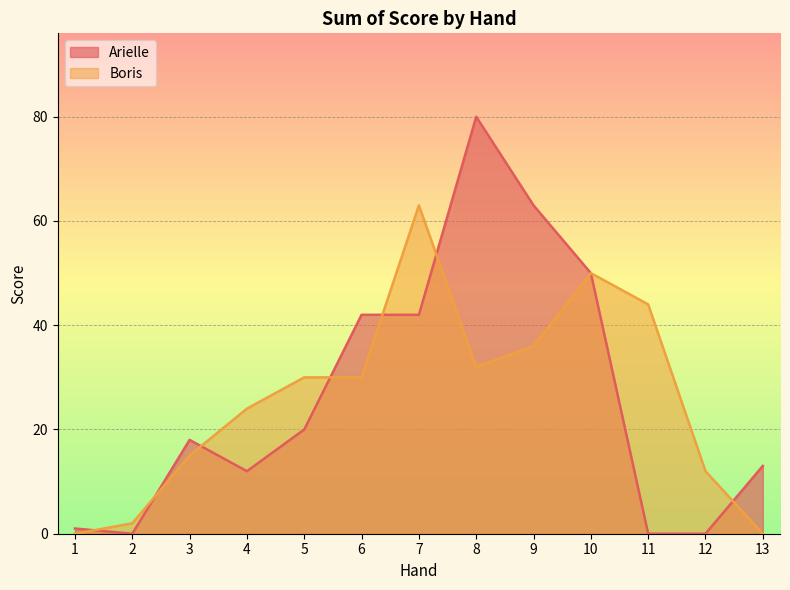

What are all the series names shown in the legend?

Arielle, Boris